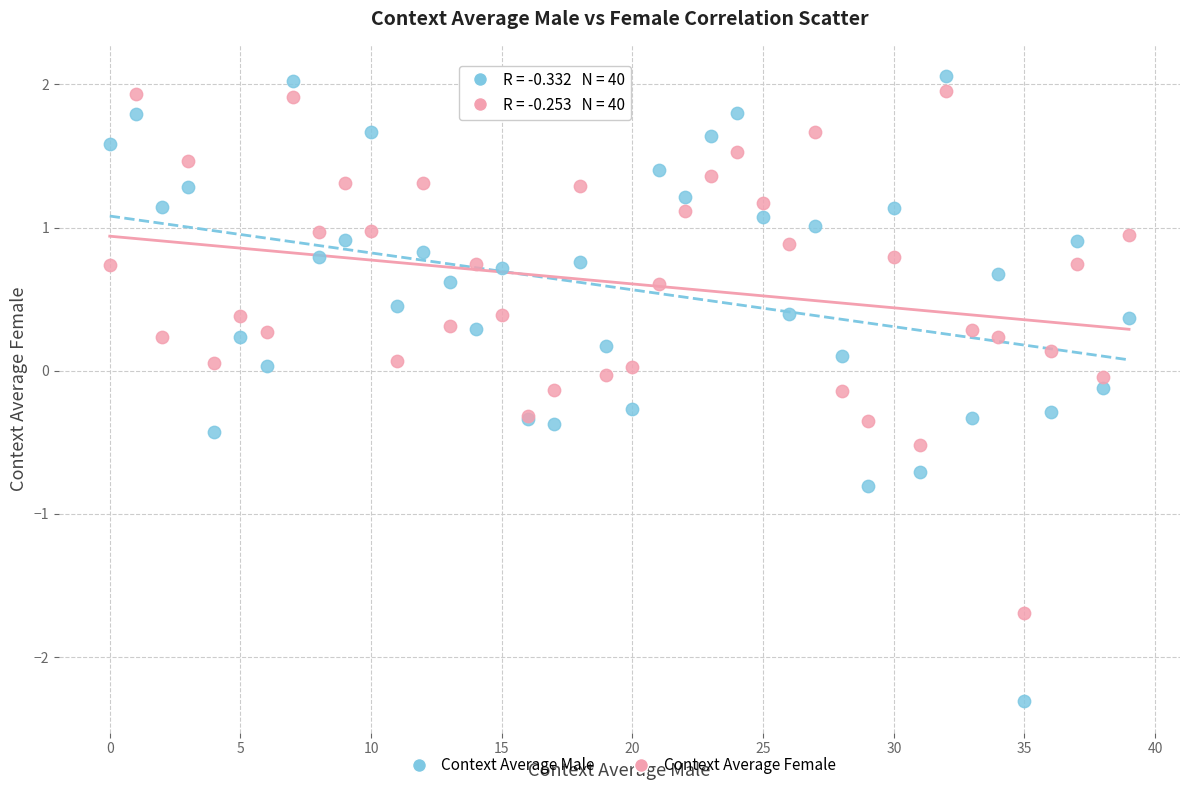

Which series reaches the minimum Y coordinate?

Context Average Male